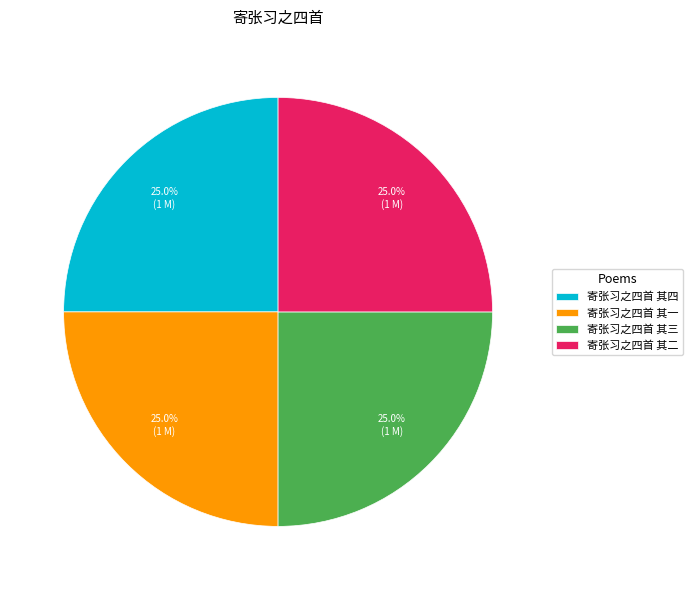

What is the ratio of the value at 寄张习之四首 其一 to the value at 寄张习之四首 其四?

1.0